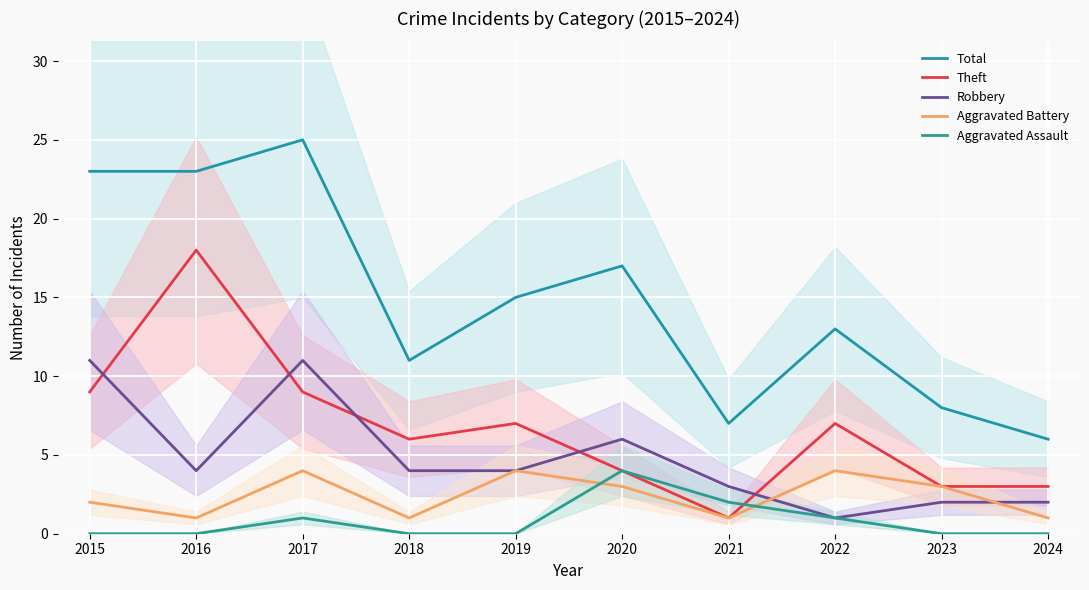

Reading left to right, transcribe all the data shown in this chart.

Total: 23	23	25	11	15	17	7	13	8	6
Theft: 9	18	9	6	7	4	1	7	3	3
Robbery: 11	4	11	4	4	6	3	1	2	2
Aggravated Battery: 2	1	4	1	4	3	1	4	3	1
Aggravated Assault: 0	0	1	0	0	4	2	1	0	0